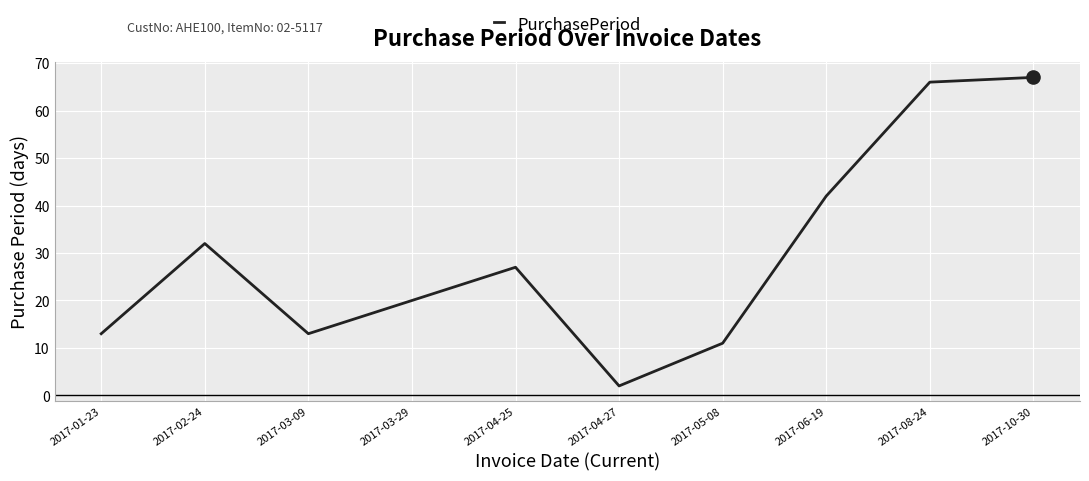

What is the change in value from 2017-02-24 to 2017-06-19?

+10